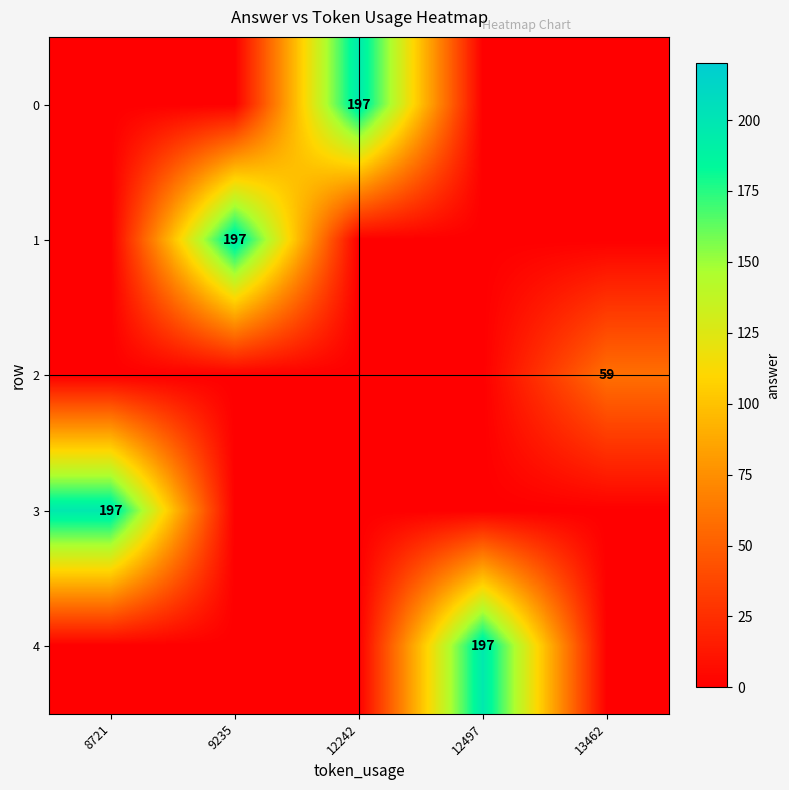

Is it true that 2 equals 35 at 12242?

False